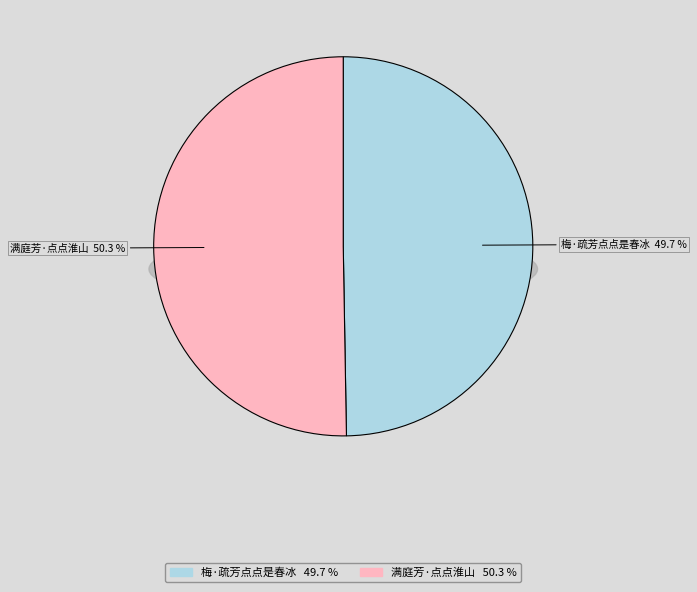

Which slice is the smallest?

梅·疏芳点点是春冰